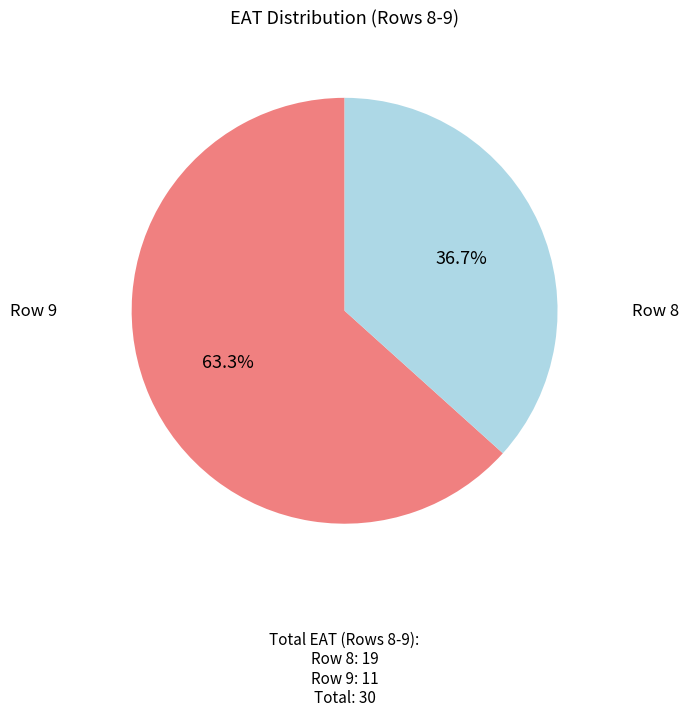

Is there any slice that represents more than half of the pie?

Yes